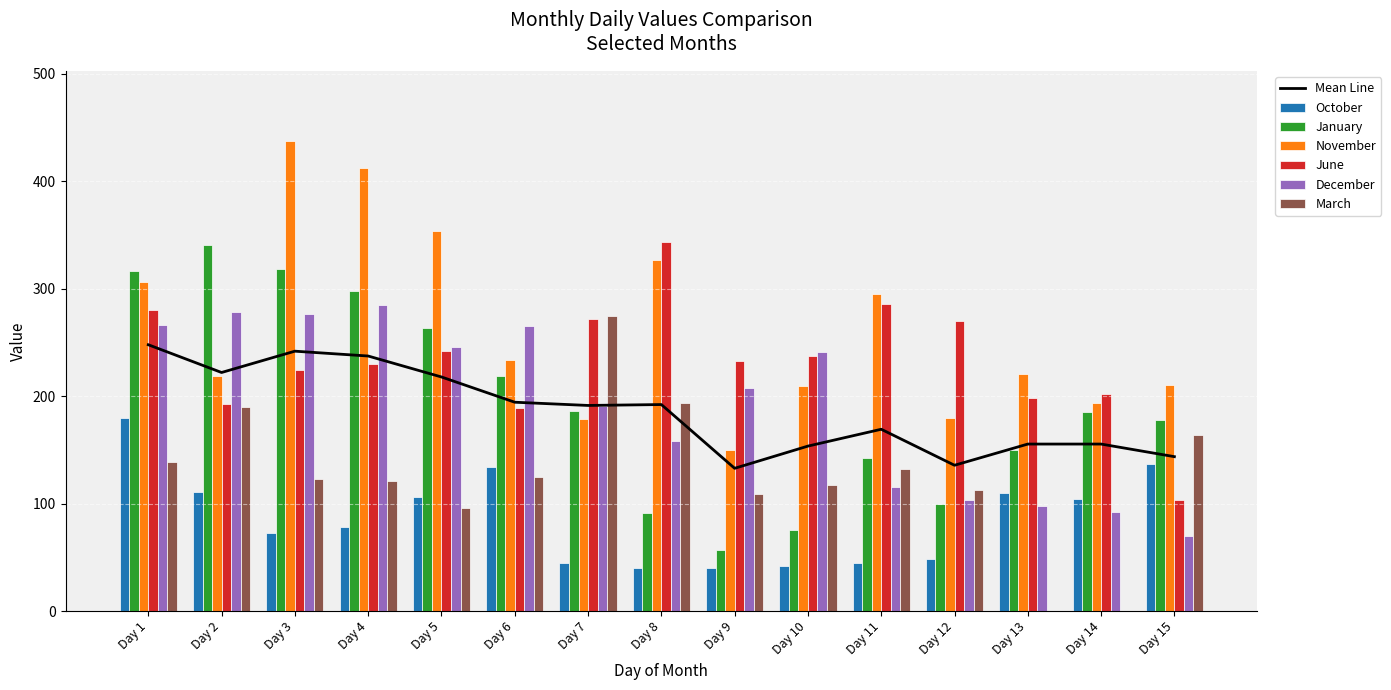

What are all the series names shown in the legend?

October, January, November, June, December, March